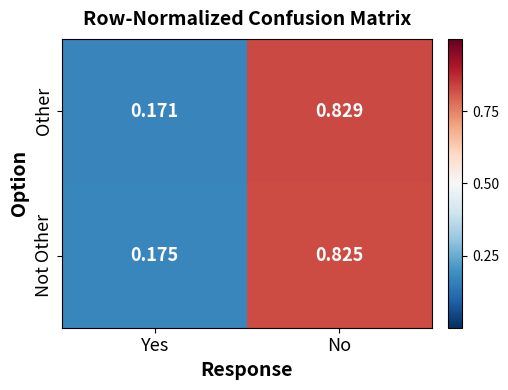

List the series in order of their peak value, highest first.

Other, Not Other